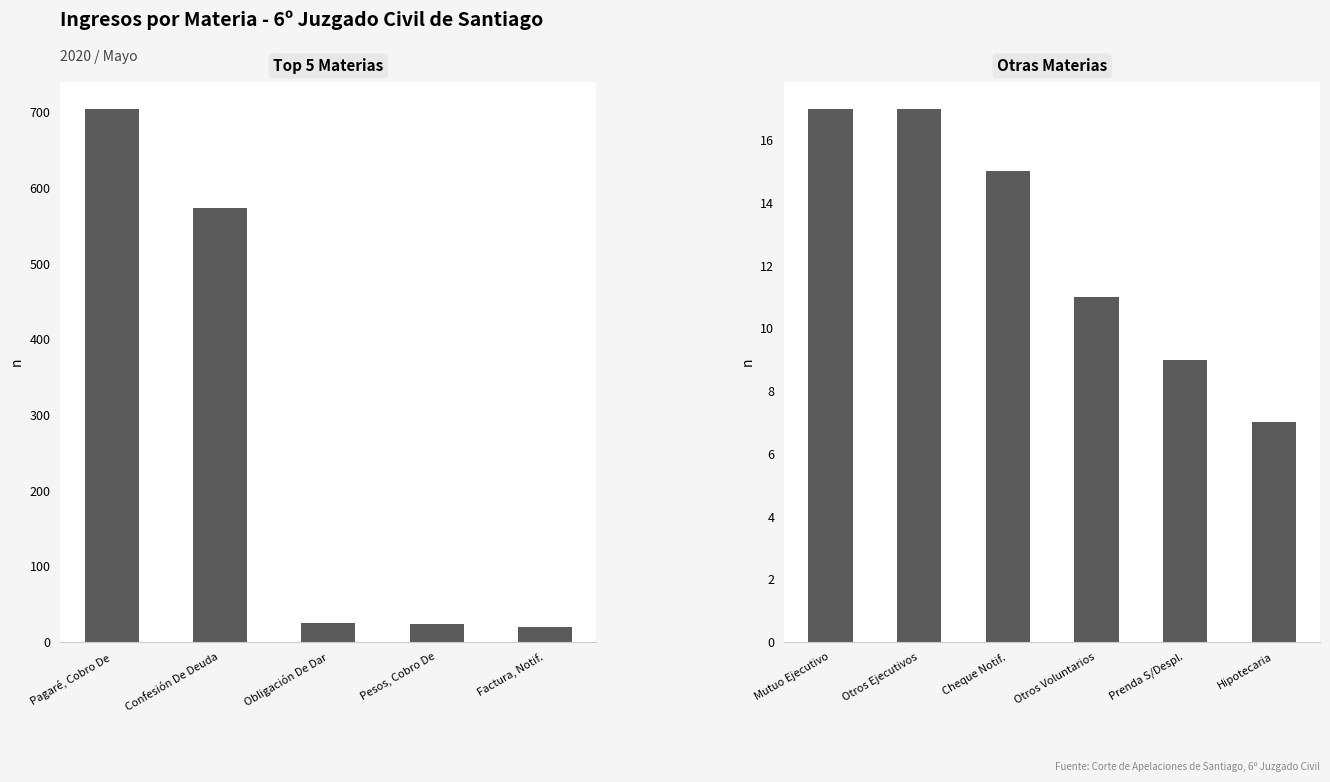

What is the smallest value displayed?

7